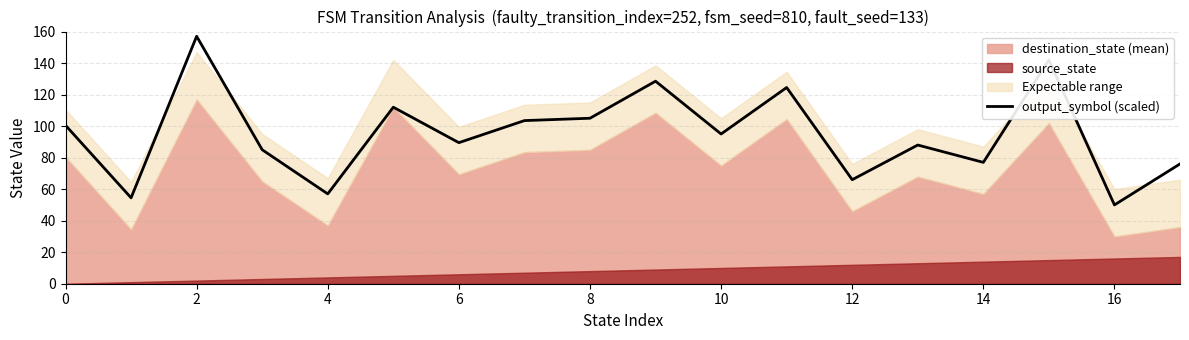

Reading right to left, transcribe all the data shown in this chart.

76.0	50.0	142.0	77.0	88.0	66.0	124.5	95.0	128.5	105.0	103.5	89.5	112.0	57.0	85.0	157.0	54.5	100.5